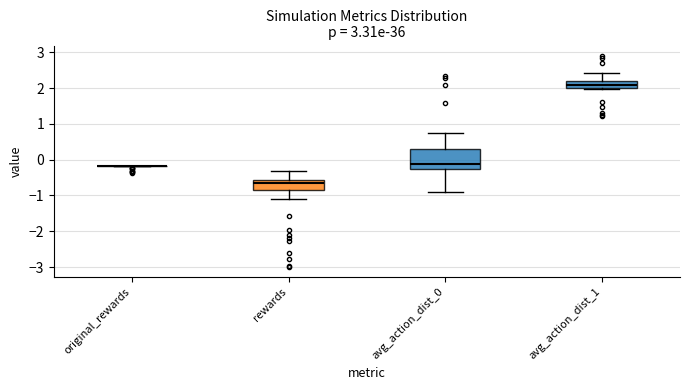

Reading left to right, read every box against the y-axis: the position of its median line, the range the box covers, and the ends of its whiskers. The values are not printed on the chart, so give them approximately, as read against the axis.

original_rewards: box collapsed to a line at -0.2, whiskers -0.2 to -0.2
rewards: median -0.7, box -0.9 to -0.6, whiskers -1.1 to -0.3
avg_action_dist_0: median -0.1, box -0.3 to 0.3, whiskers -0.9 to 0.7
avg_action_dist_1: median 2.1, box 2.0 to 2.2, whiskers 2.0 to 2.4